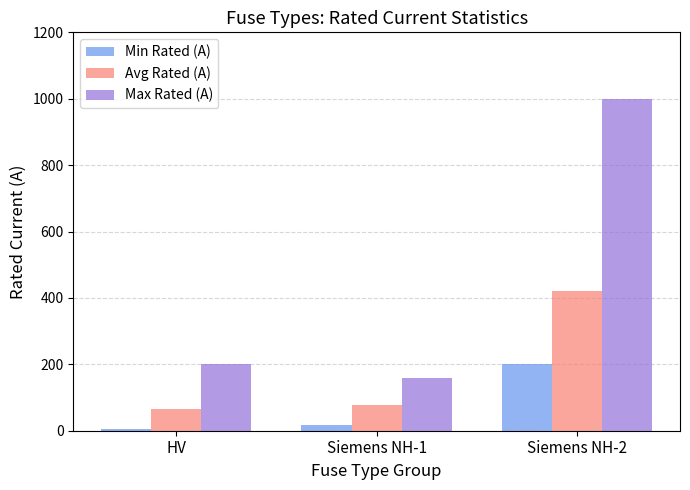

Reading left to right, extract all data points from this chart.

Min Rated (A): HV=6.3	Siemens NH-1=16.0	Siemens NH-2=200.0
Avg Rated (A): HV=66.2	Siemens NH-1=77.4	Siemens NH-2=422.1
Max Rated (A): HV=200.0	Siemens NH-1=160.0	Siemens NH-2=1000.0